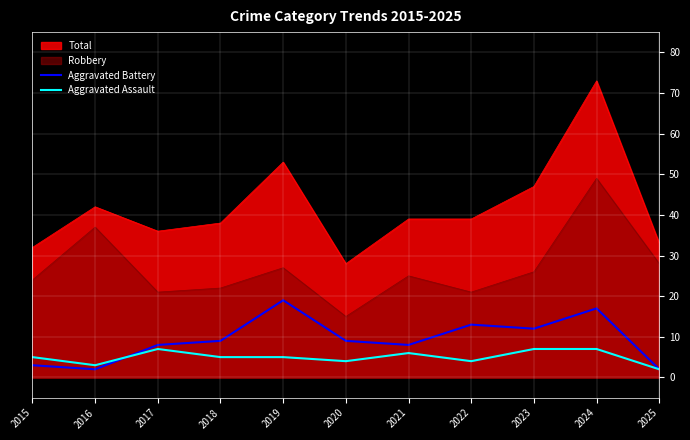

Which series has the largest total across all categories?

Total